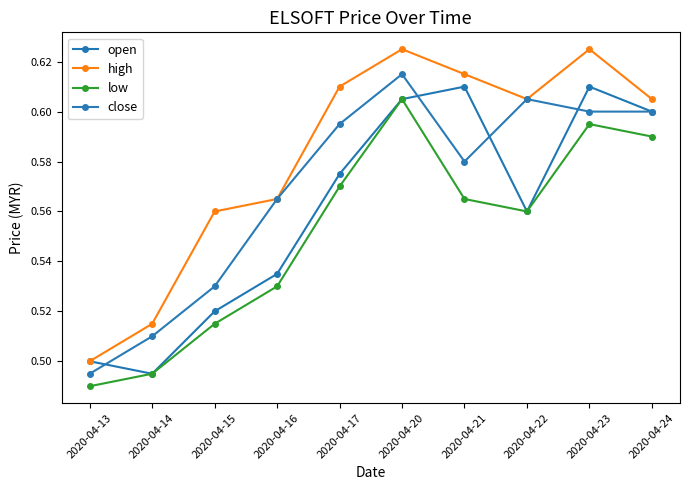

Where is the first local maximum for low?

2020-04-20